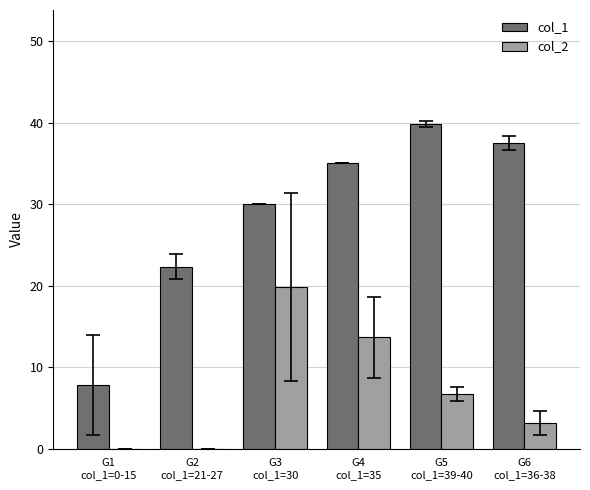

Reading left to right, transcribe all the data shown in this chart.

col_1: 7.8	22.3	30.0	35.0	39.9	37.5
col_2: 0.0	0.0	19.8	13.7	6.7	3.2